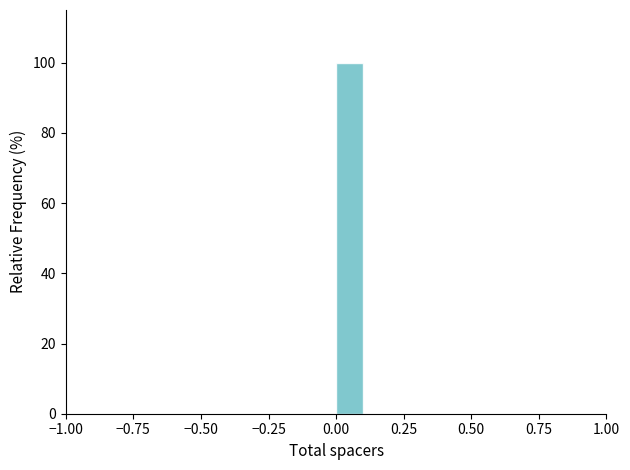

Around what value on the x-axis is the tallest bar? Give the approximate position of its centre, as read against the axis.

0.05